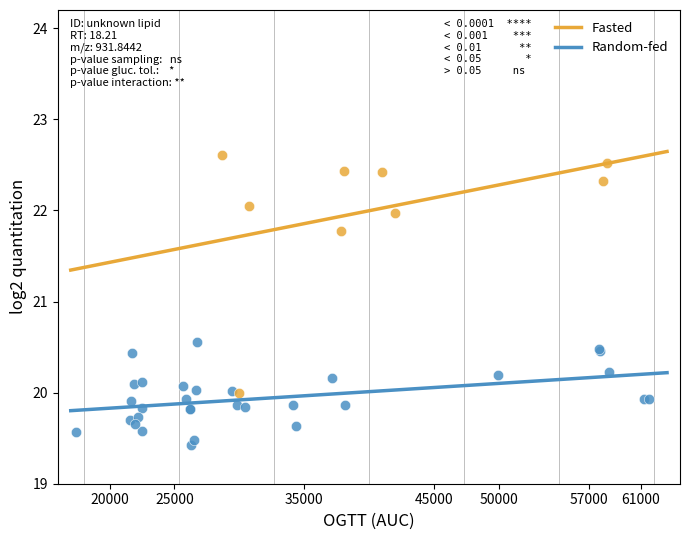

Which series has the widest spread of Y values?

Fasted